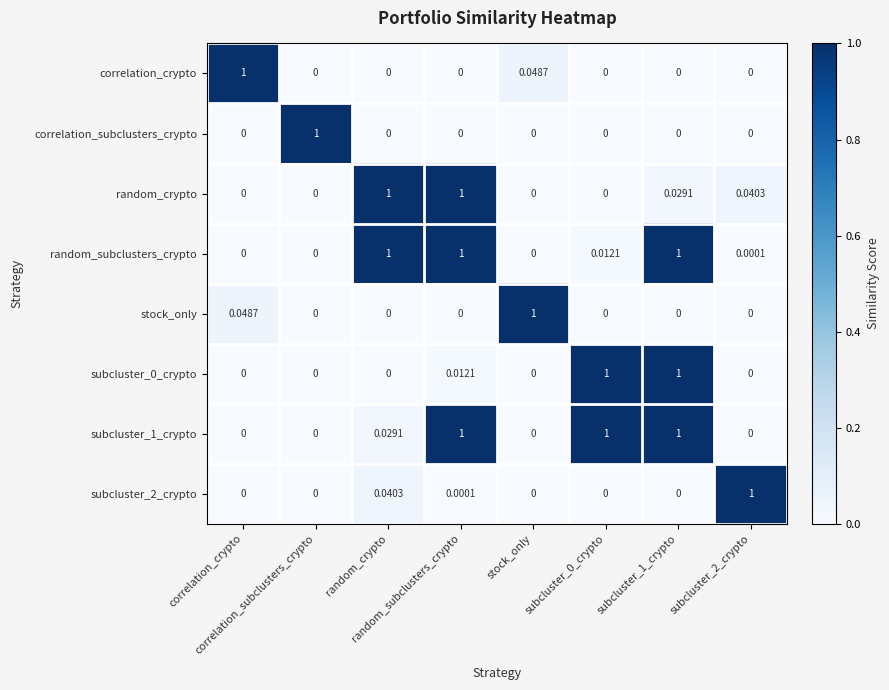

Count the number of data series in this chart.

8